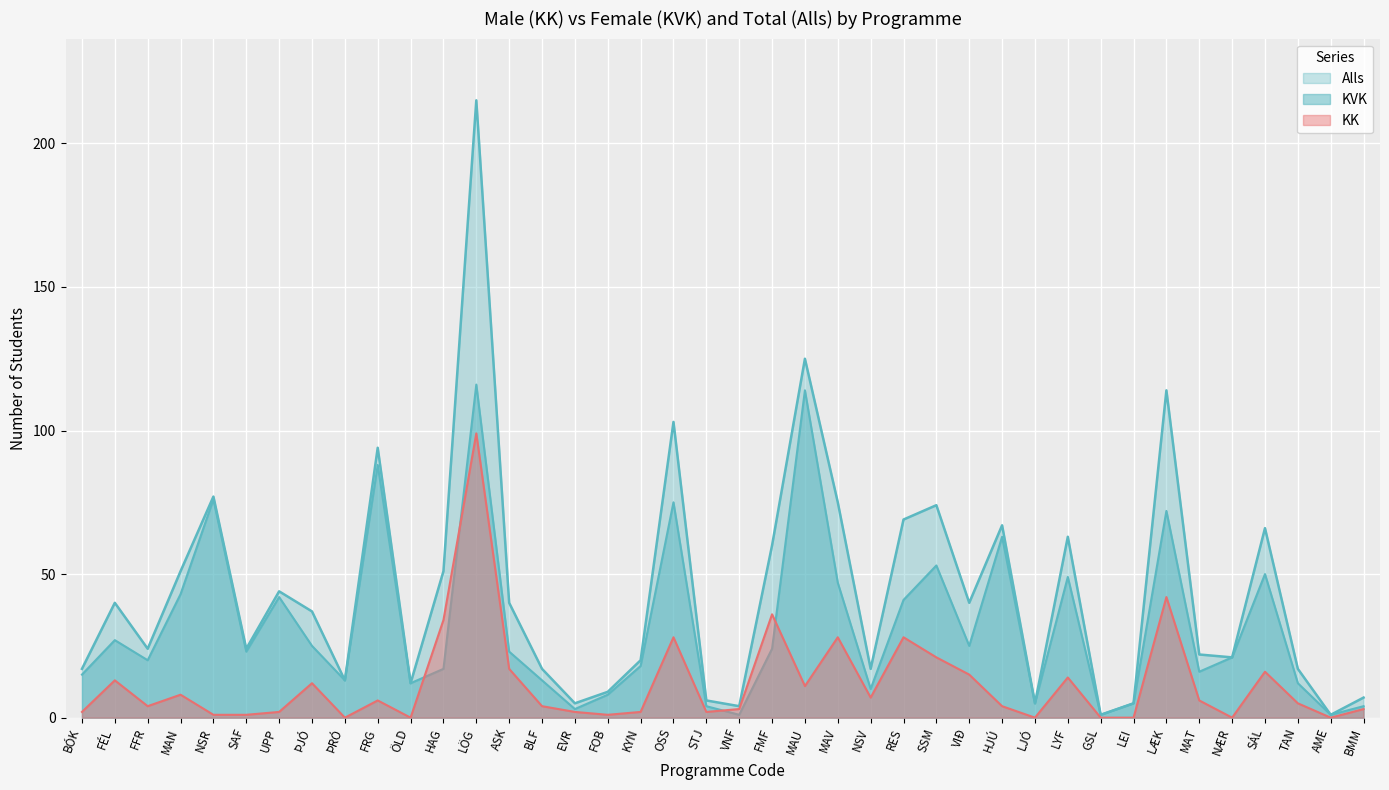

The value of Alls at SAF is 24. True or false?

True